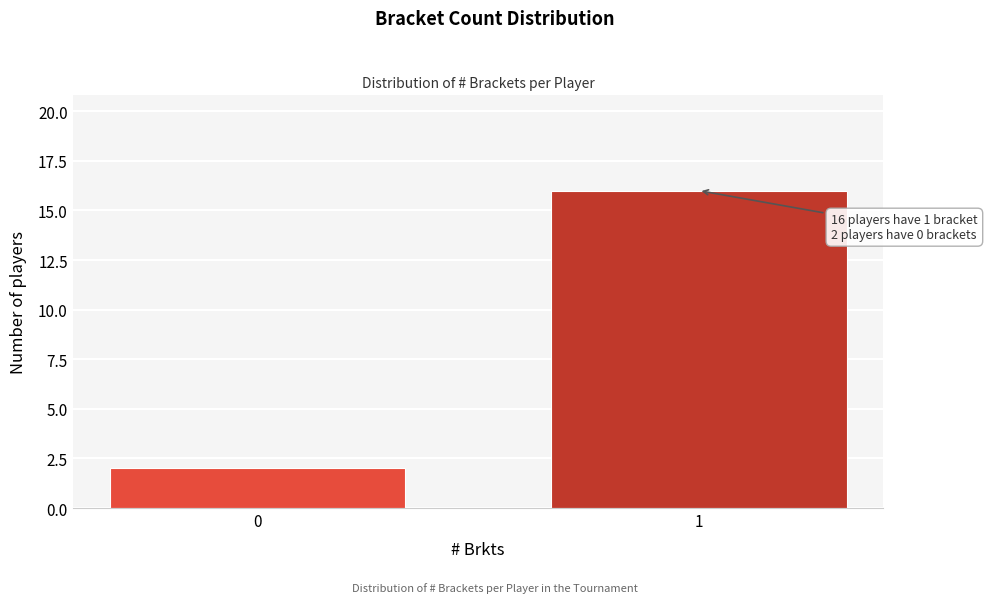

Reading left to right, what are all the values shown in this chart?

2	16